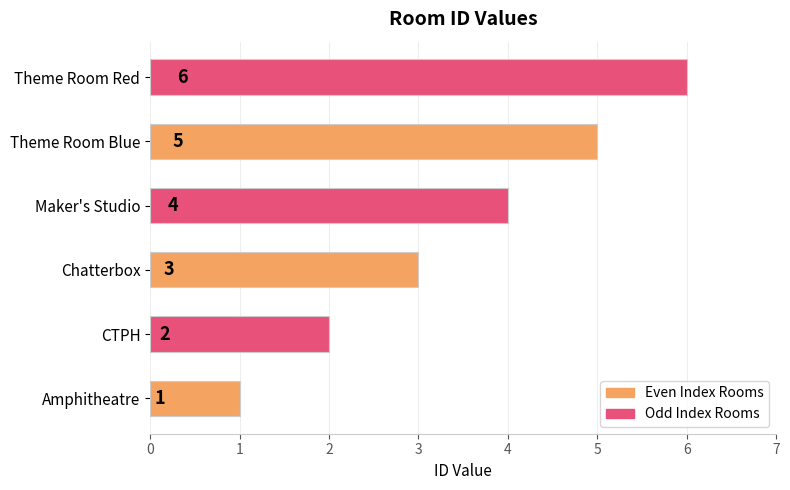

True or false: the data shows 3 at Theme Room Red.

False